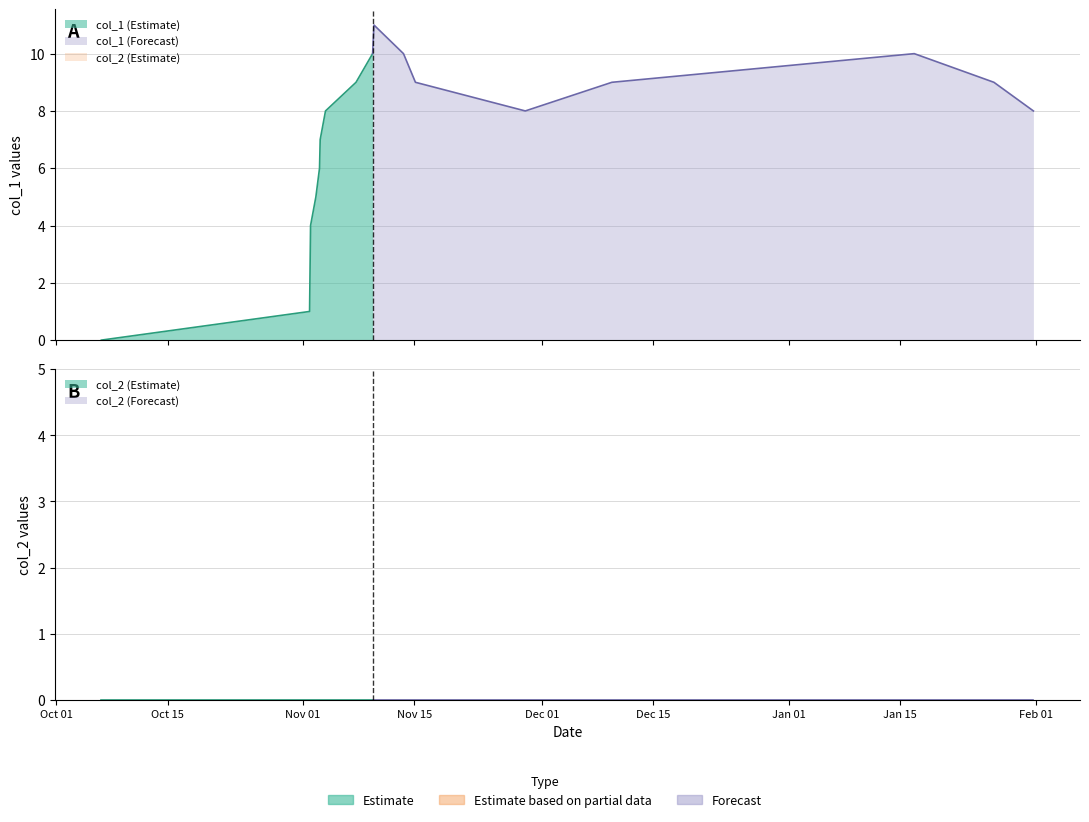

Reading left to right, what are all the values shown in this chart?

col_1: 0	1	2	4	5	6	7	8	9	10	11	10	9	8	9	10	9	8
col_2: 0	0	0	0	0	0	0	0	0	0	0	0	0	0	0	0	0	0